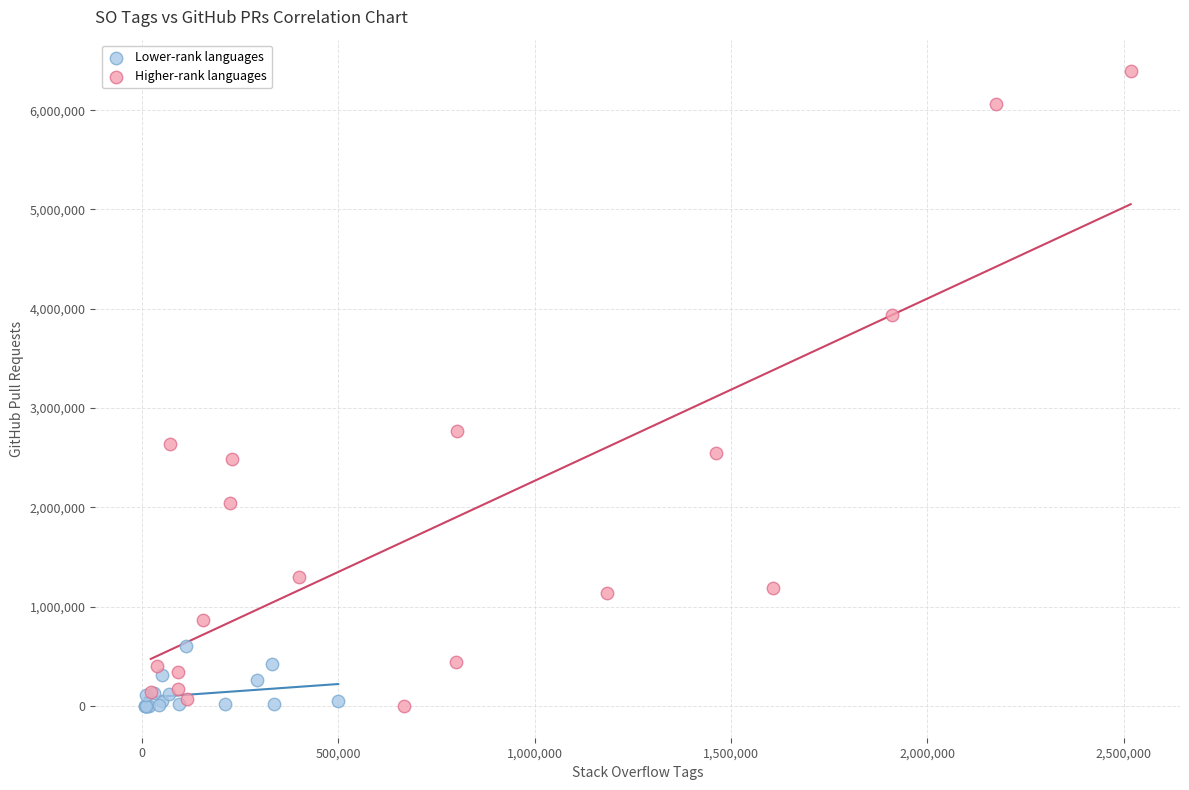

Which series contains the highest Y value?

Higher-rank languages